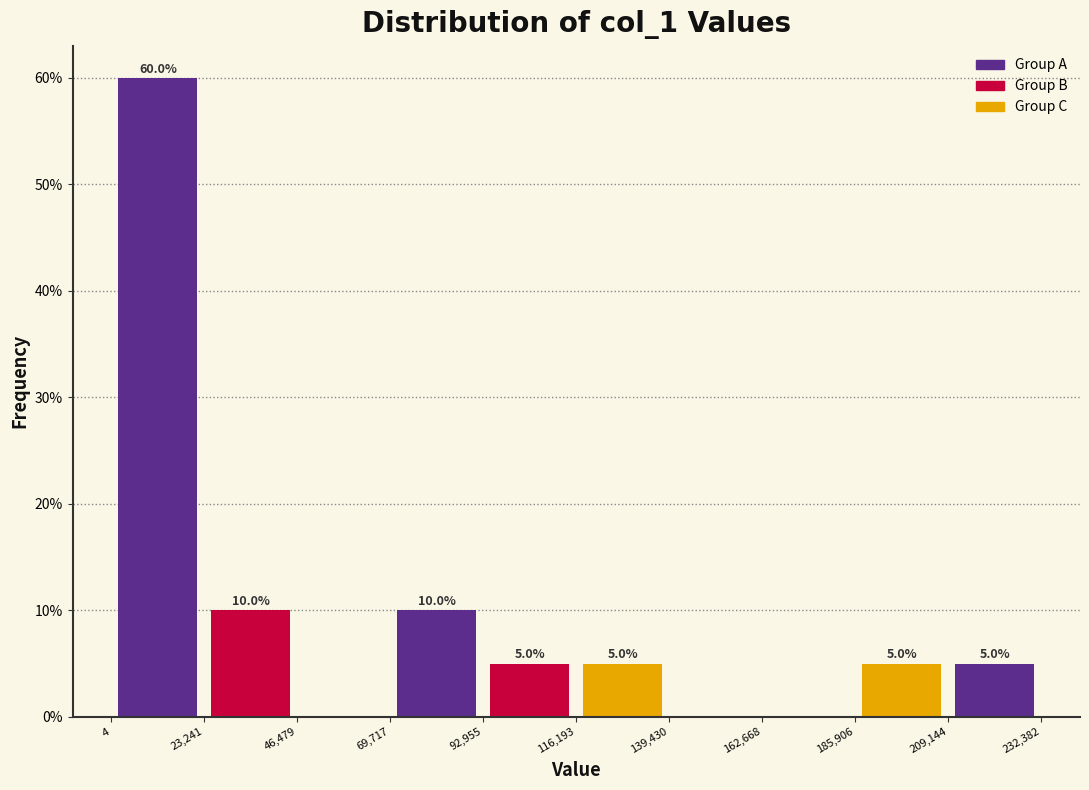

Over which range of the x-axis is the bar tallest?

4 to 23,241